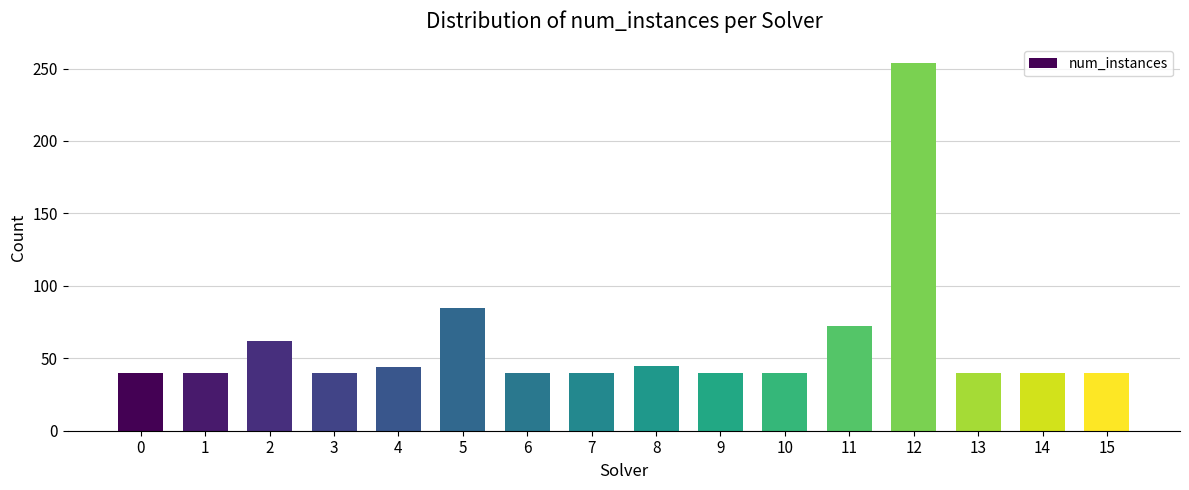

What is the change in value from 7 to 8?

+5